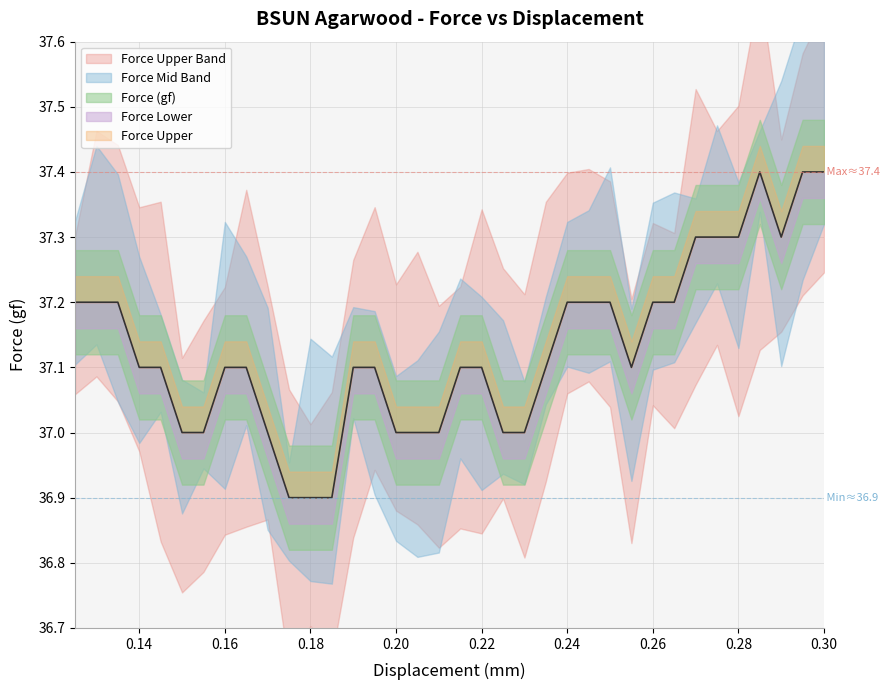

What is the change in value from 0.205 to 0.27?

+0.3